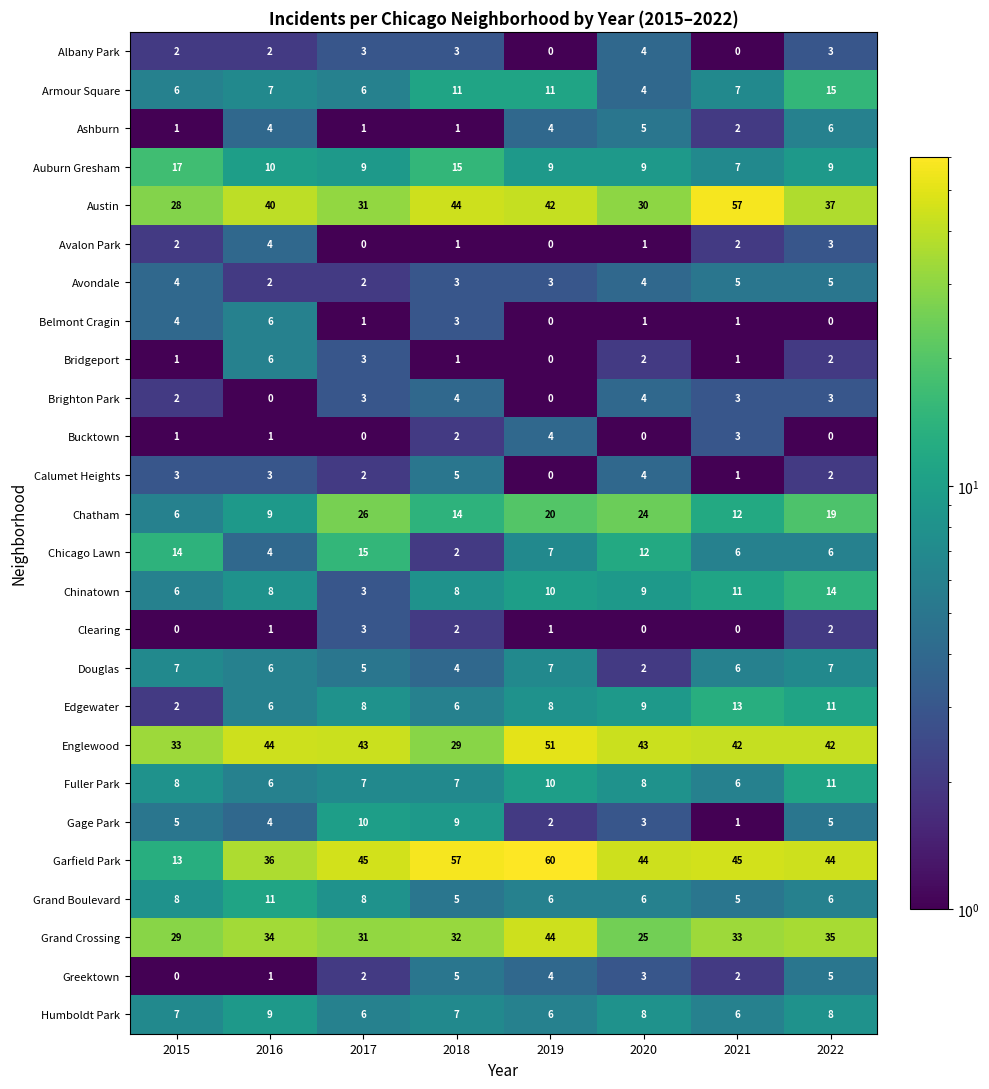

What is the difference between the Englewood values at 2017 and 2019?

8